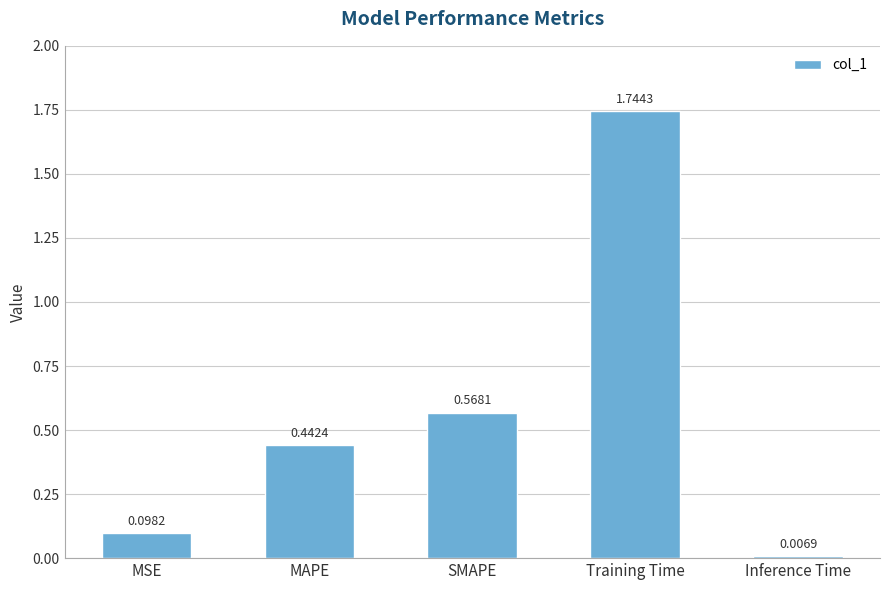

Rank the categories by value from highest to lowest.

Training Time, SMAPE, MAPE, MSE, Inference Time